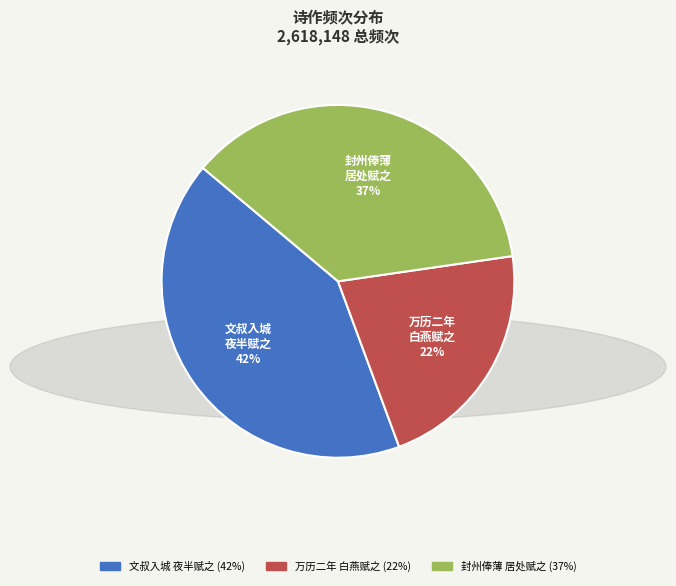

To the nearest percent, what is the difference between the largest and smallest slice percentages?

20%